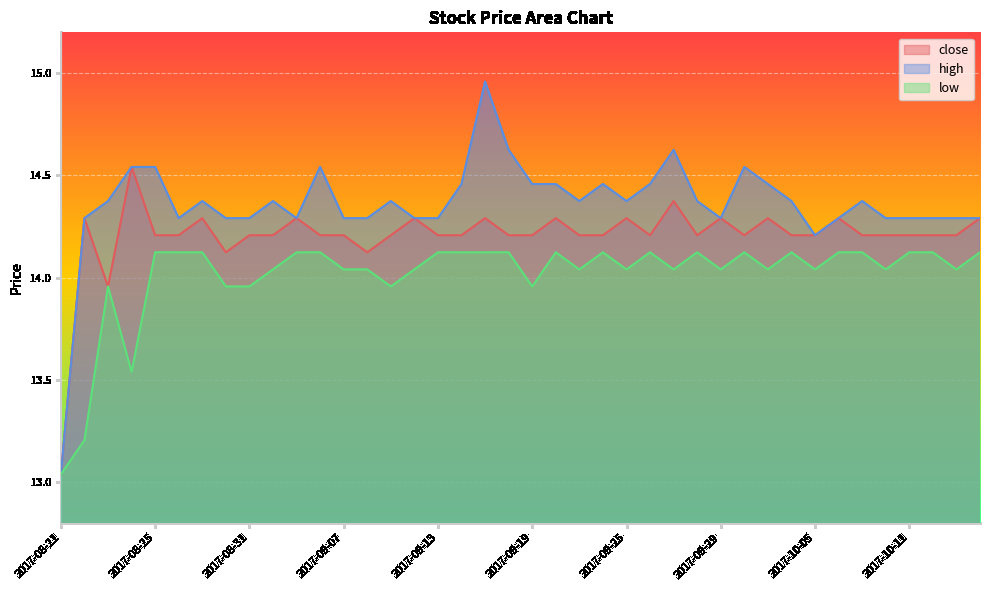

What is the average value of the low series?

14.0